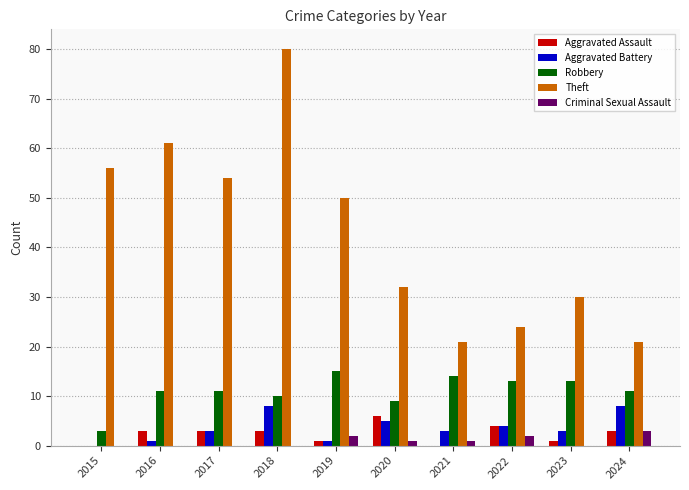

What is the total value across all series at 2017?

71